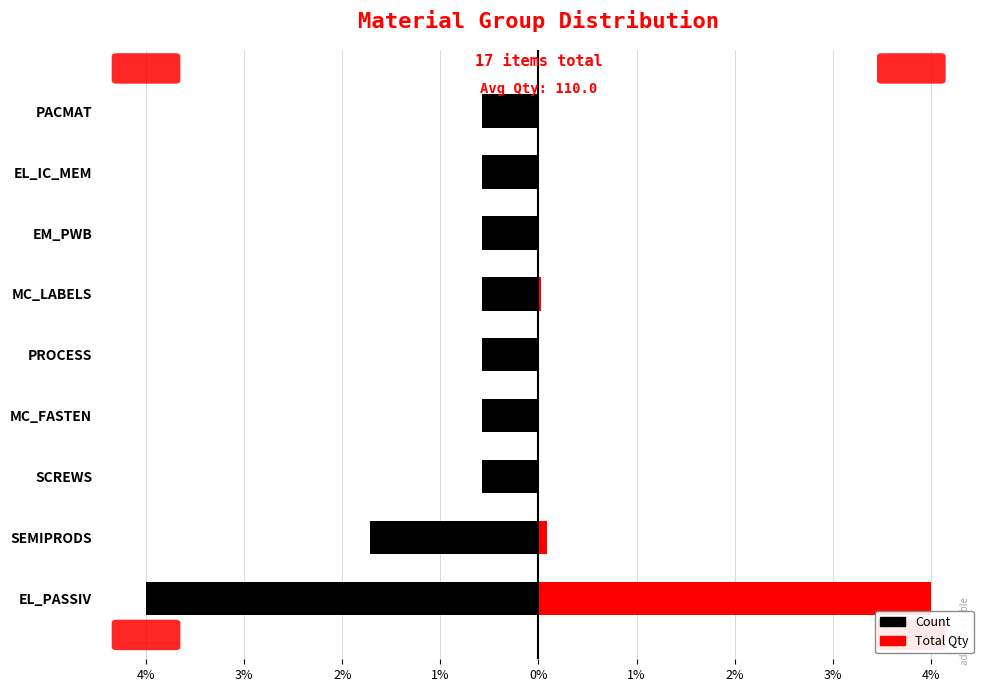

The value of Count at MC_LABELS is -0.6. True or false?

True